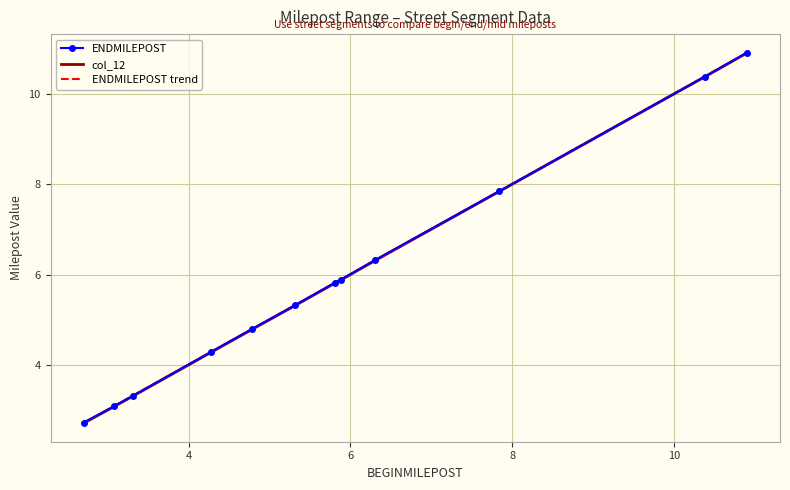

Which series has the widest spread of values?

col_12